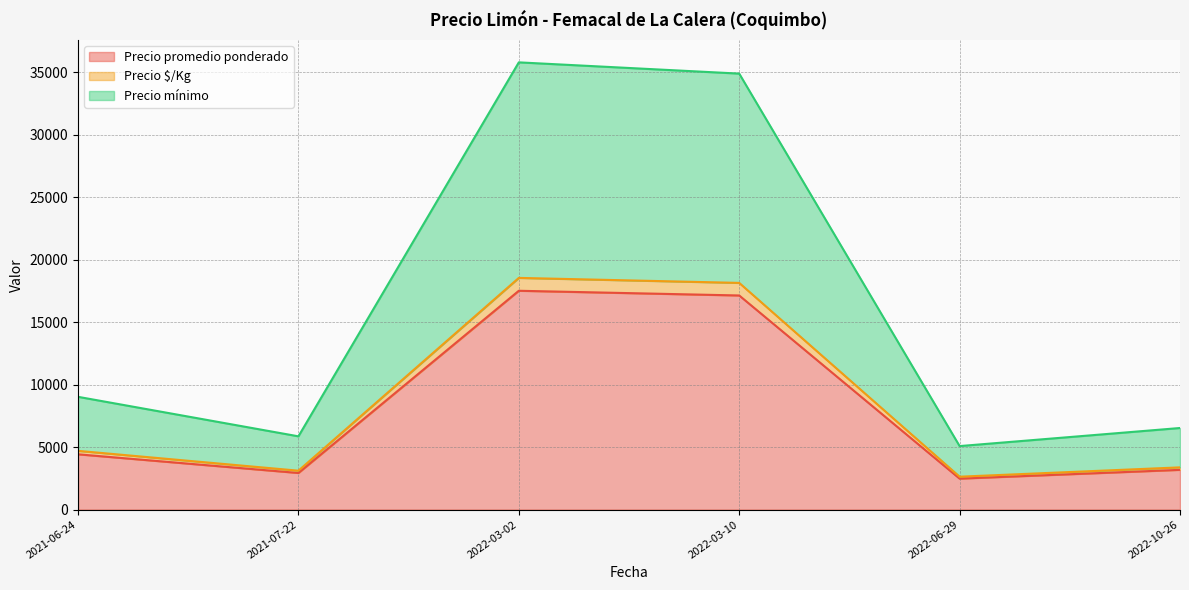

At which label is Precio $/Kg closest to 605?

2021-06-24